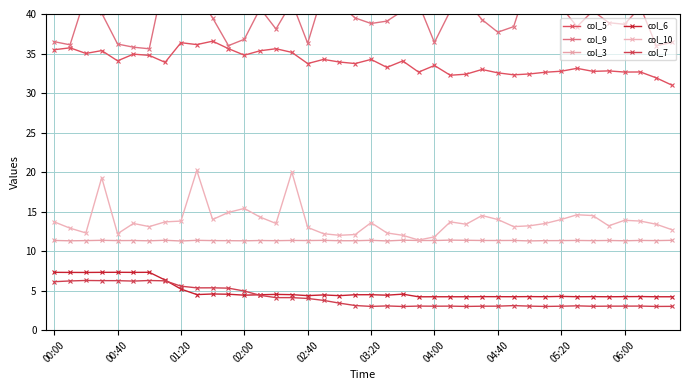

Reading left to right, transcribe all the data shown in this chart.

col_5: 35.5	35.7	35.0	35.4	34.1	34.9	34.8	33.9	36.4	36.1	36.6	35.6	34.8	35.4	35.6	35.1	33.7	34.3	33.9	33.7	34.3	33.2	34.1	32.6	33.5	32.2	32.4	33.0	32.6	32.3	32.4	32.6	32.8	33.1	32.7	32.8	32.7	32.7	31.9	31.0
col_9: 36.5	36.1	42.4	40.1	36.2	35.8	35.6	45.0	40.2	42.5	39.5	36.0	36.8	40.7	38.1	41.5	36.3	42.9	41.2	39.5	38.8	39.1	40.4	41.3	36.4	40.4	41.7	39.3	37.7	38.4	44.6	41.9	40.9	38.4	40.4	38.9	38.7	40.9	36.0	36.4
col_3: 11.3	11.3	11.3	11.4	11.3	11.3	11.3	11.4	11.3	11.4	11.3	11.3	11.3	11.3	11.3	11.3	11.3	11.4	11.3	11.3	11.4	11.3	11.4	11.3	11.3	11.4	11.4	11.3	11.3	11.3	11.3	11.3	11.3	11.3	11.3	11.3	11.3	11.3	11.3	11.4
col_6: 7.3	7.3	7.3	7.3	7.3	7.3	7.3	6.3	5.2	4.5	4.6	4.5	4.4	4.5	4.5	4.5	4.4	4.5	4.4	4.5	4.5	4.4	4.6	4.2	4.2	4.2	4.2	4.2	4.2	4.2	4.2	4.2	4.3	4.2	4.2	4.2	4.2	4.2	4.2	4.2
col_10: 13.7	12.9	12.3	19.3	12.2	13.5	13.1	13.7	13.8	20.2	14.0	14.9	15.4	14.3	13.5	20.0	13.0	12.2	12.0	12.1	13.6	12.3	12.0	11.4	11.8	13.7	13.4	14.5	14.0	13.1	13.2	13.5	14.0	14.6	14.5	13.2	13.9	13.8	13.4	12.7
col_7: 6.1	6.2	6.3	6.3	6.3	6.2	6.3	6.2	5.6	5.3	5.4	5.3	4.9	4.4	4.1	4.1	4.0	3.8	3.4	3.1	3.0	3.1	3.0	3.0	3.0	3.0	3.0	3.0	3.0	3.1	3.0	3.0	3.0	3.1	3.0	3.0	3.0	3.0	3.0	3.0